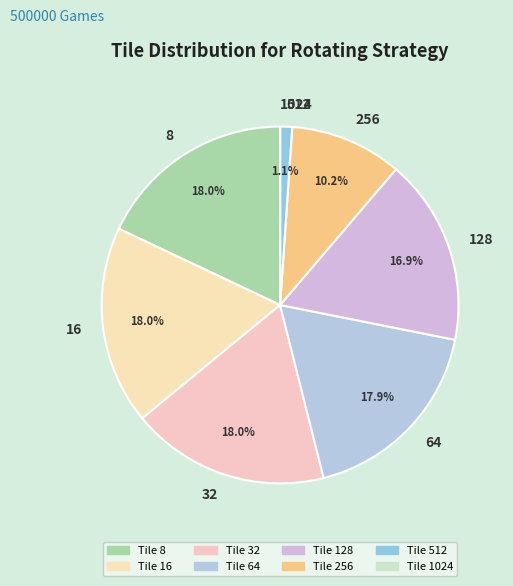

Combined, what portion of the pie is 128 and 32?

34.9%